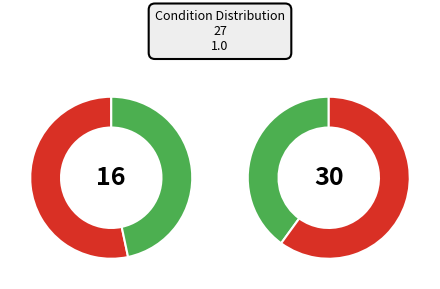

How many slices are in this pie chart?

4